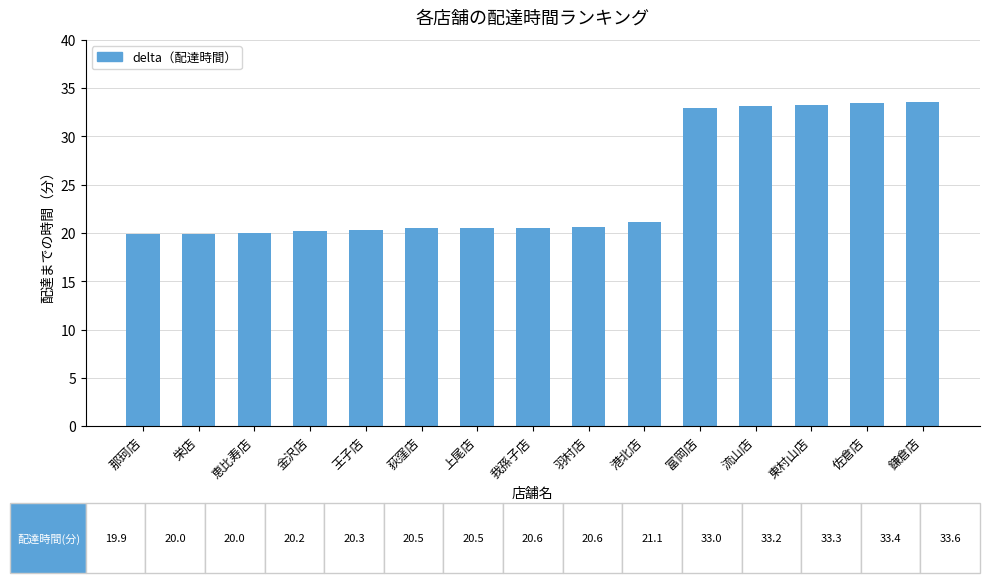

What is the difference between the values at 港北店 and 荻窪店?

0.6